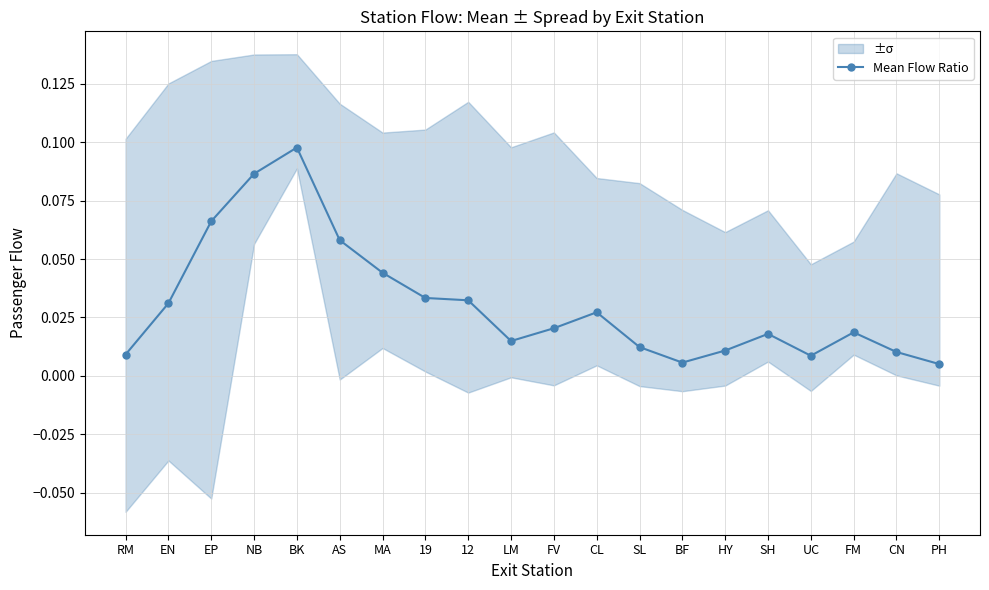

How many interior local valleys (lower than both neighbors) does the data have?

3